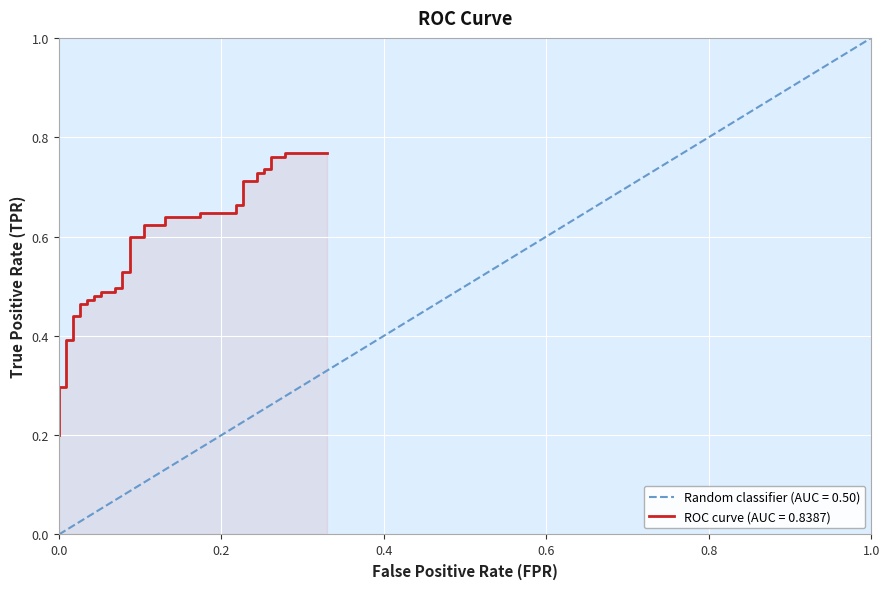

What is the difference between the second highest and minimum values?

0.6